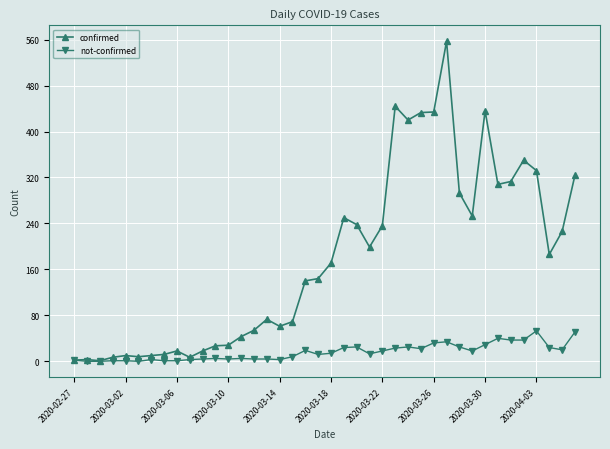

How many data points in not-confirmed are less than 14?

20